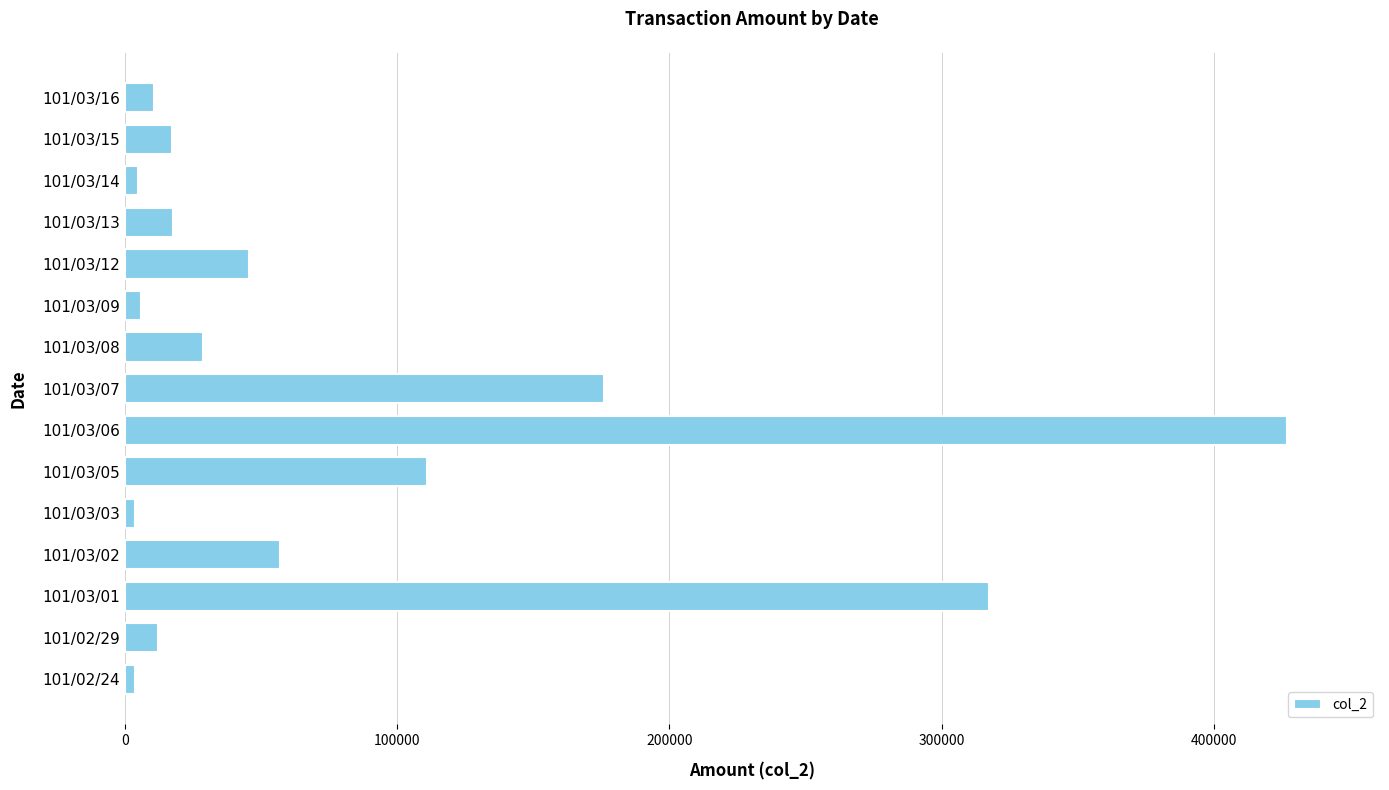

What is the smallest value displayed?

3650